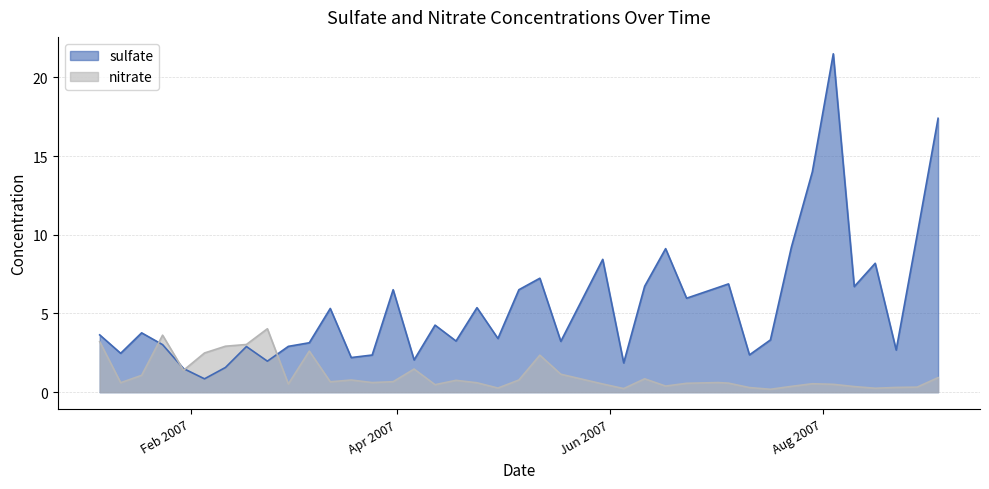

What is the average value of the sulfate series?

5.5